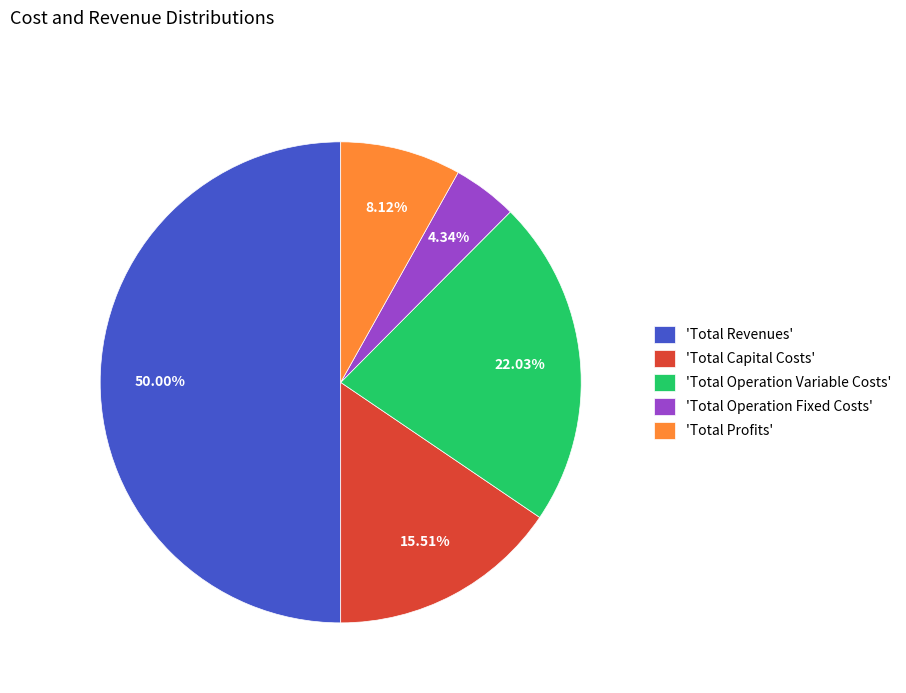

Is the sum of 'Total Operation Fixed Costs' and 'Total Capital Costs' greater than half?

No